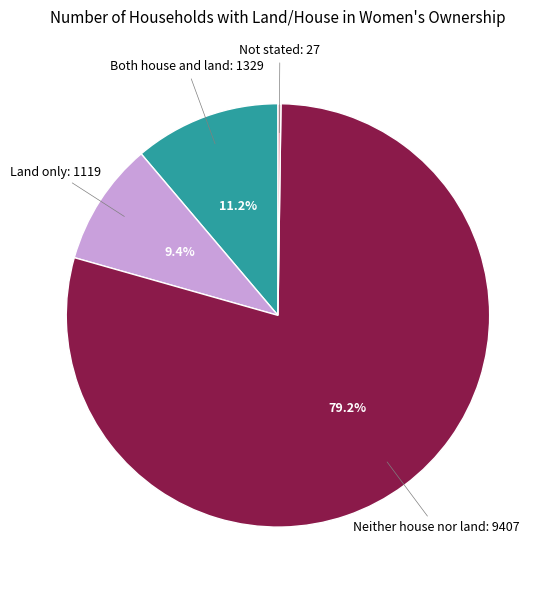

Is there a majority slice in this chart?

Yes